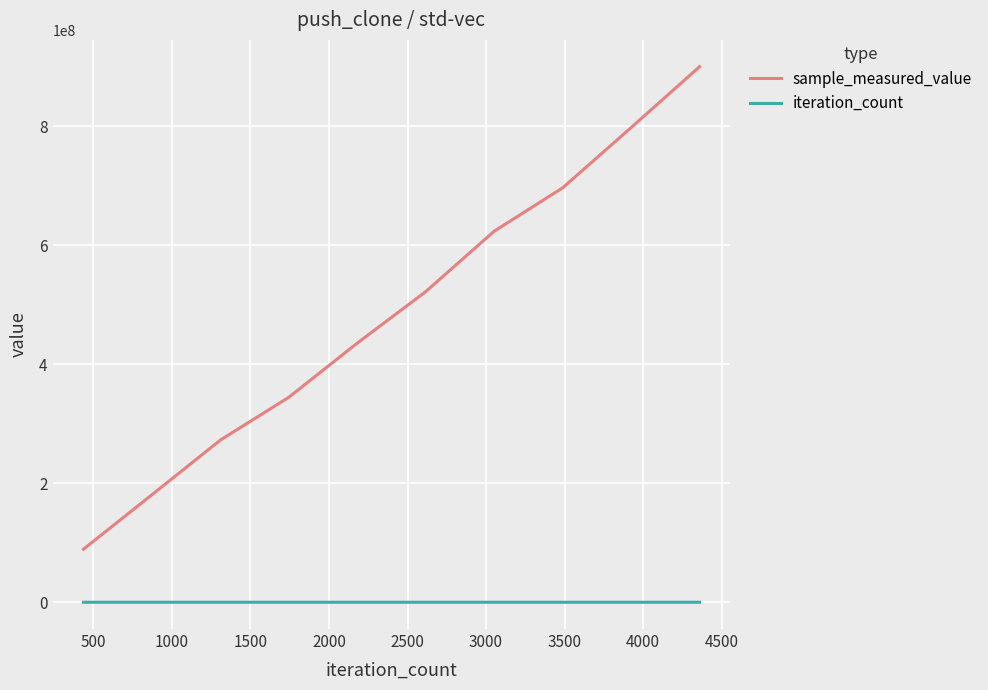

Which series has the widest spread of values?

sample_measured_value